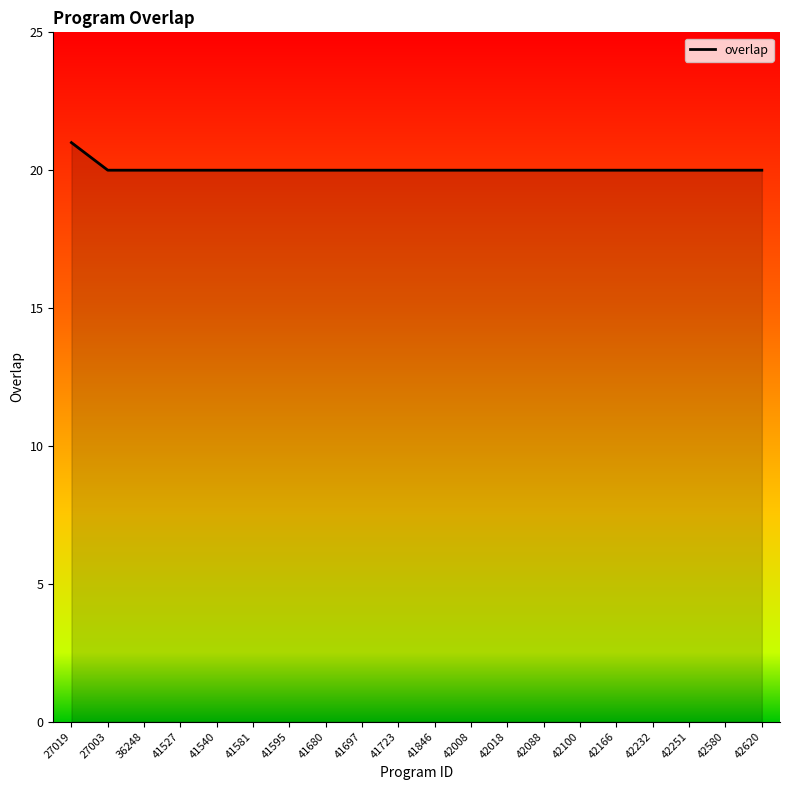

Reading left to right, what are all the values shown in this chart?

27019=21	27003=20	36248=20	41527=20	41540=20	41581=20	41595=20	41680=20	41697=20	41723=20	41846=20	42008=20	42018=20	42088=20	42100=20	42166=20	42232=20	42251=20	42580=20	42620=20